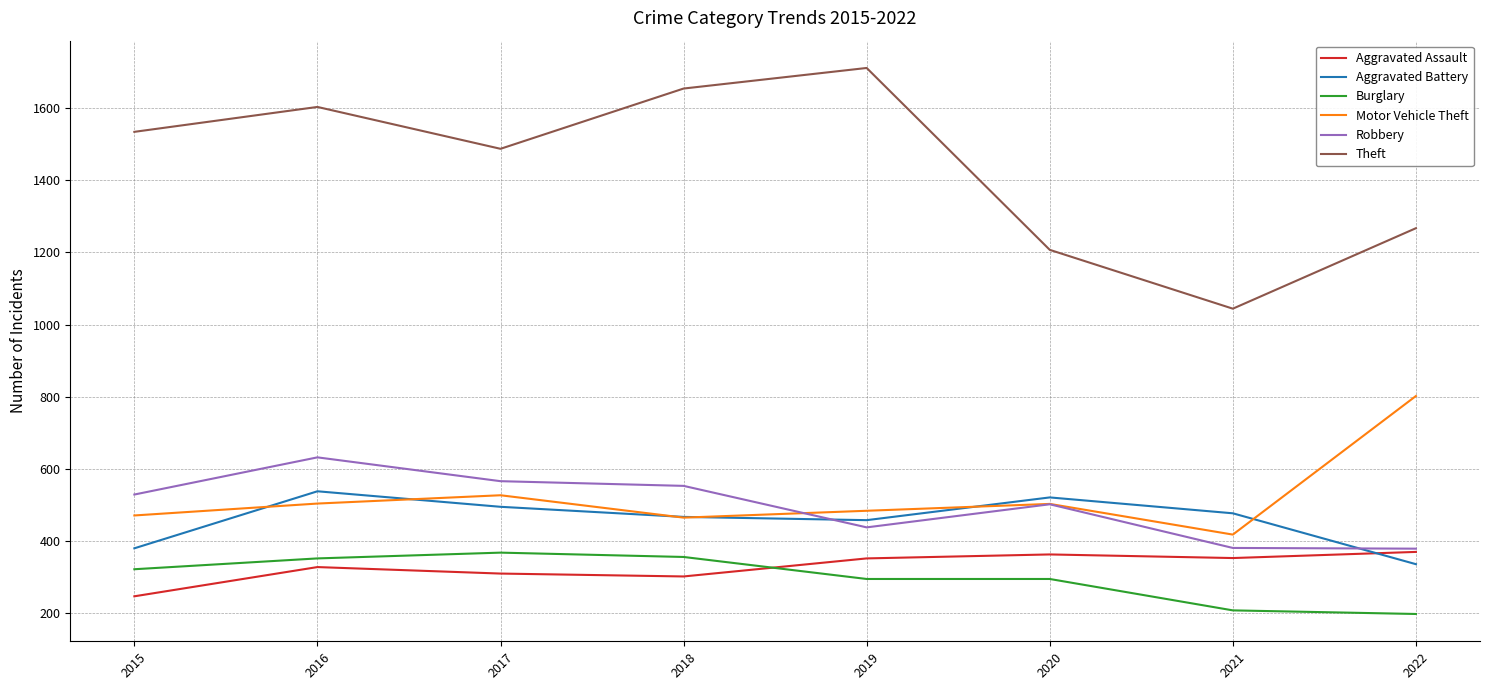

True or false: Burglary has a value of 295 at 2019.

True